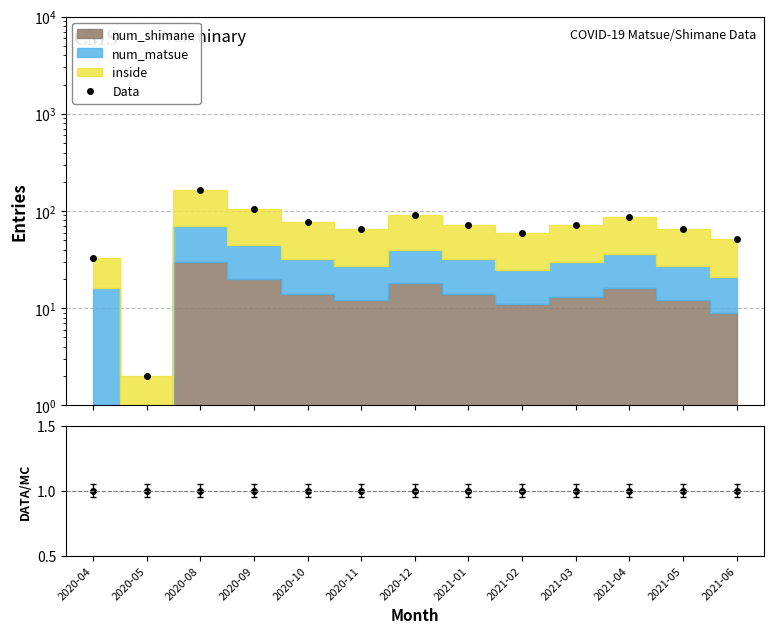

Where is the first local maximum for Data?

2020-08